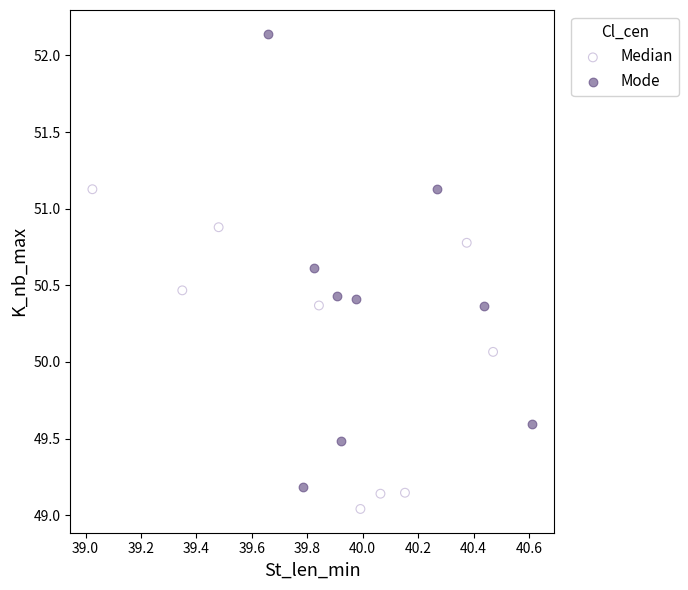

Which series has the largest Y range (max minus min)?

Mode